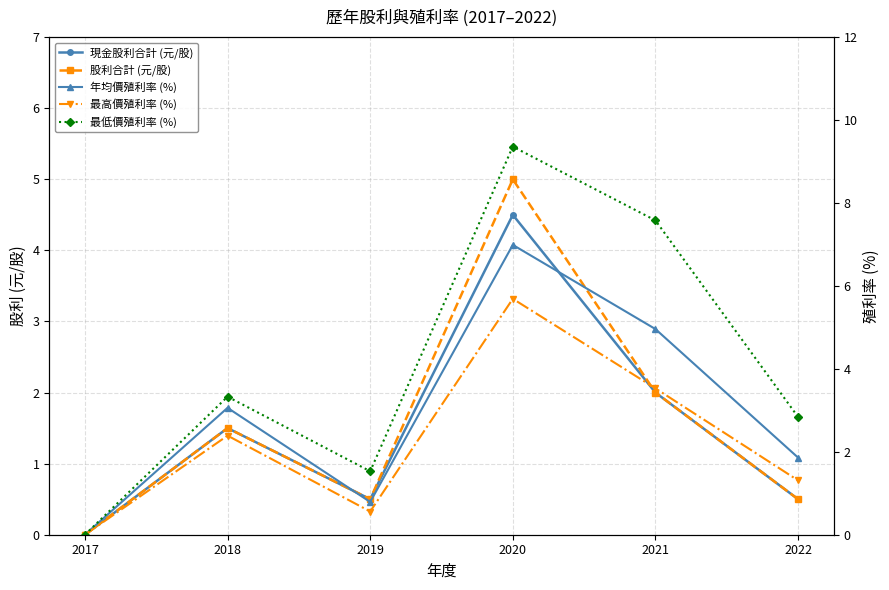

At which category does the chart reach its peak across all series?

2020